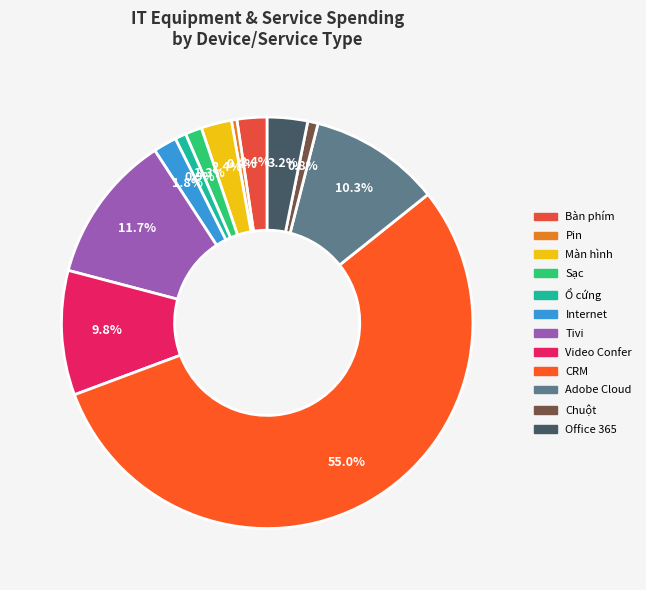

To the nearest percent, what is the combined percentage of Adobe Cloud and Bàn phím?

13%